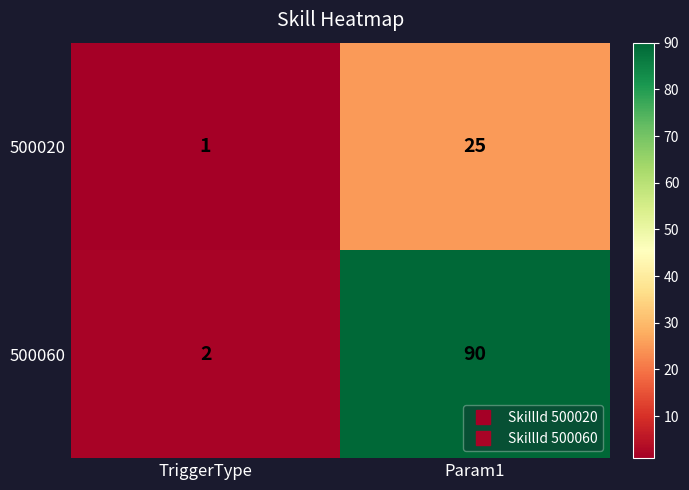

Rank the series by their average value, from highest to lowest.

500060, 500020